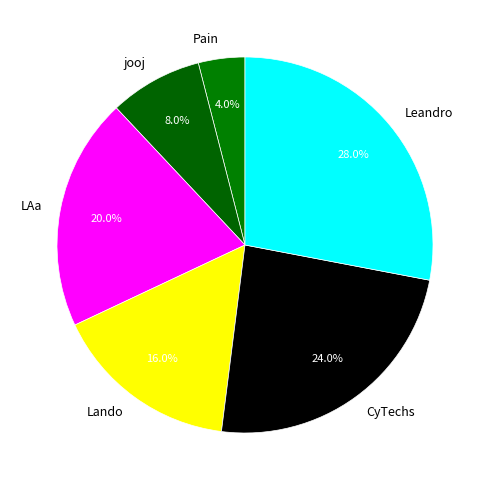

Approximately how many times larger is the value at CyTechs compared to Lando?

1.5